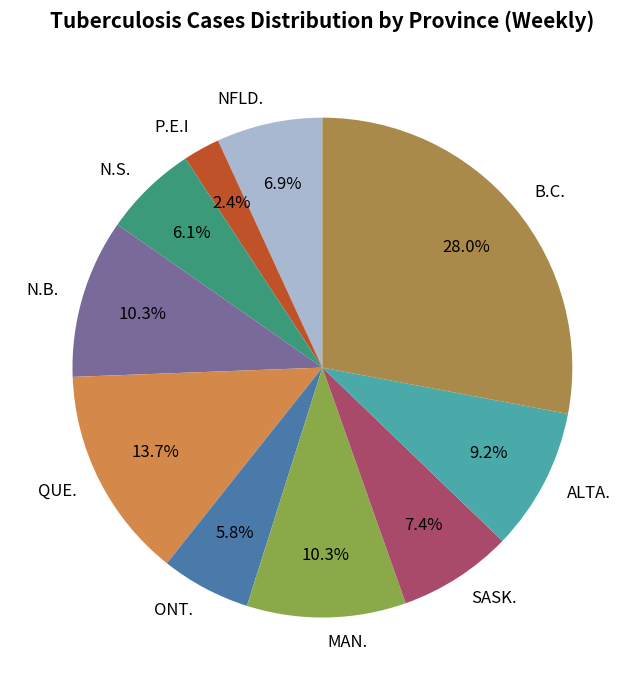

True or false: N.S. accounts for 1% of the total.

False